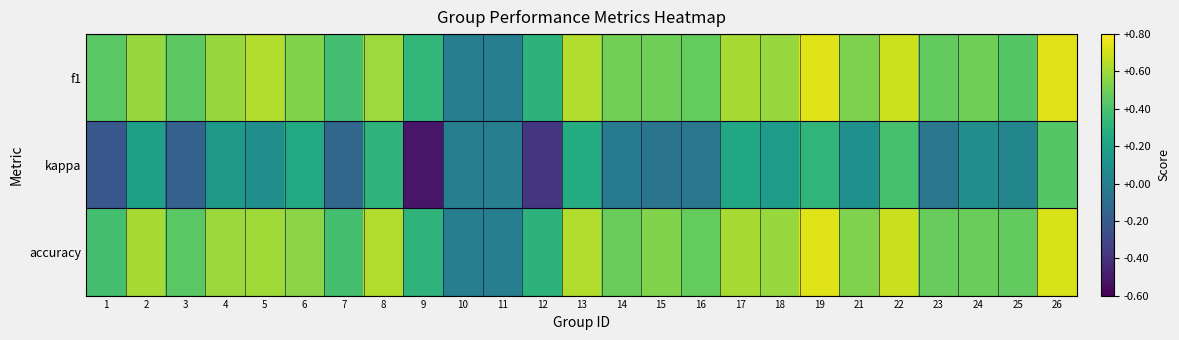

Count the number of data series in this chart.

3